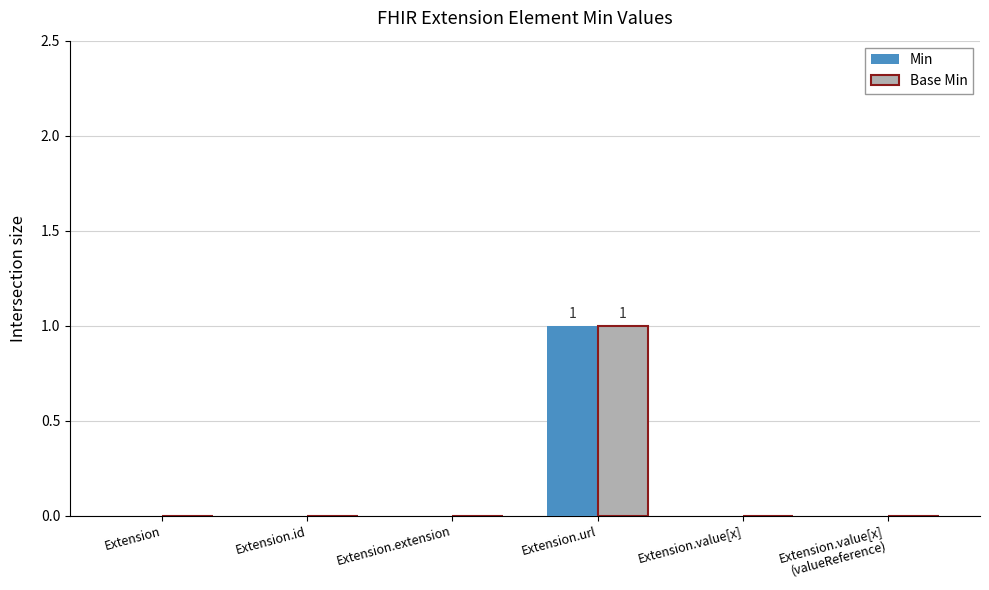

Are the bars grouped side by side (vs. stacked)?

Yes